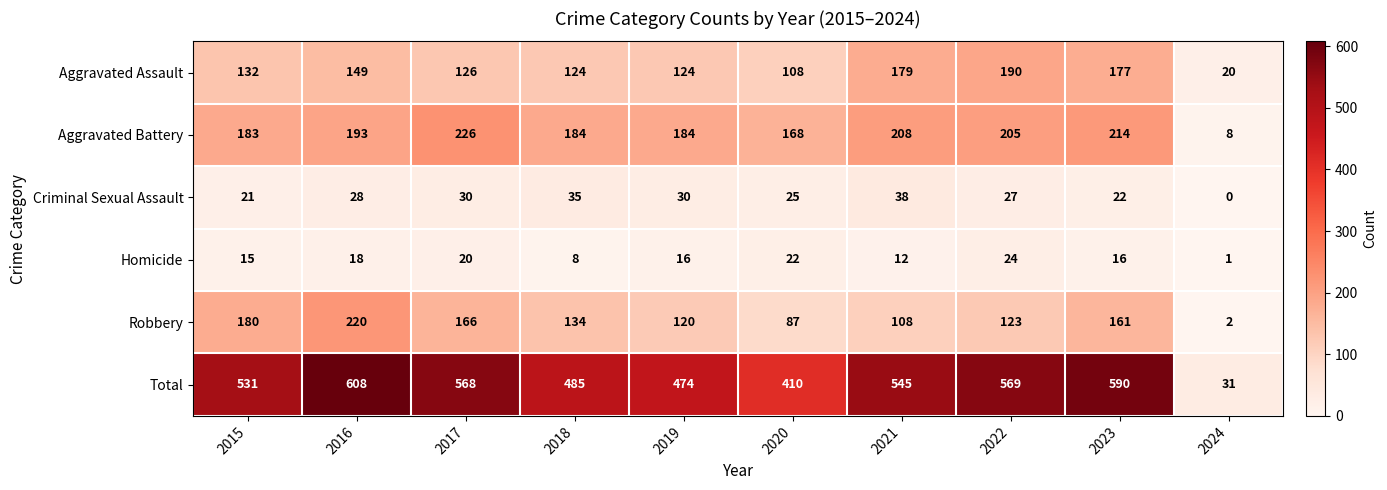

The value of Aggravated Assault at 2022 is 48. True or false?

False